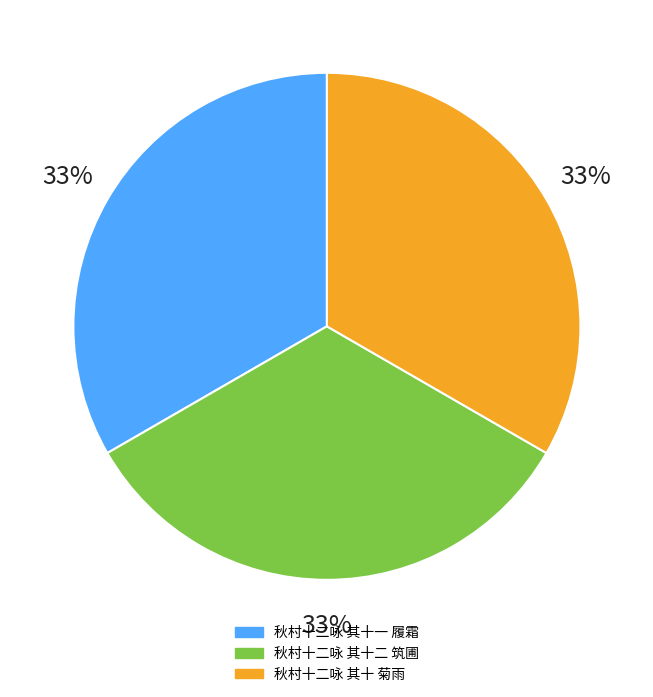

Which slice is the smallest?

秋村十二咏 其十 菊雨